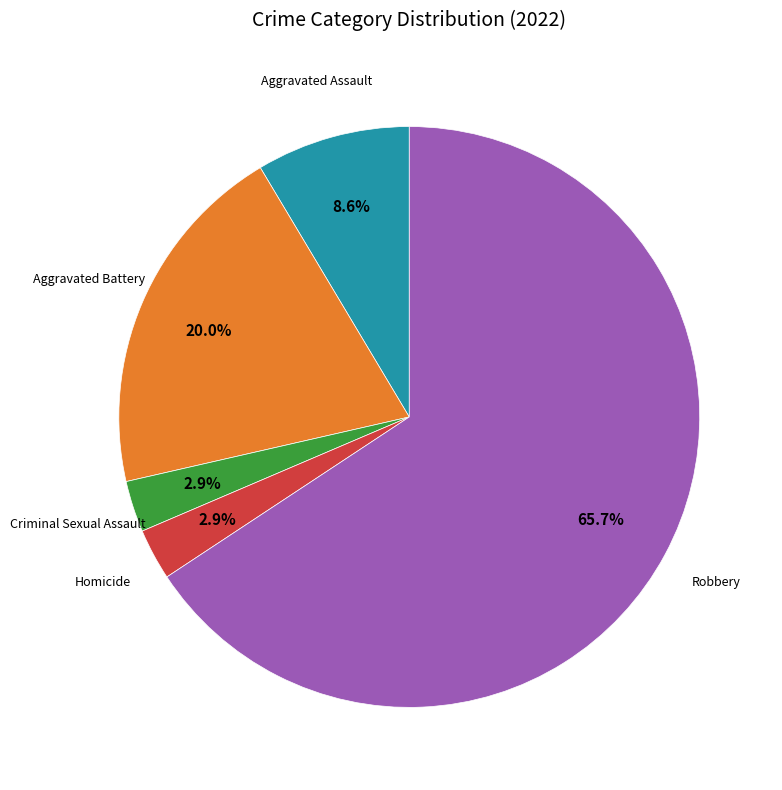

Does any single category account for the majority?

Yes